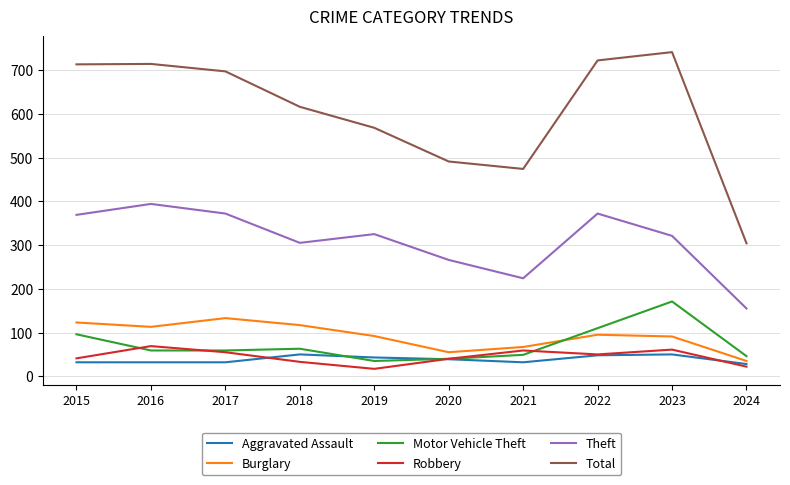

Which series has the largest total across all categories?

Total